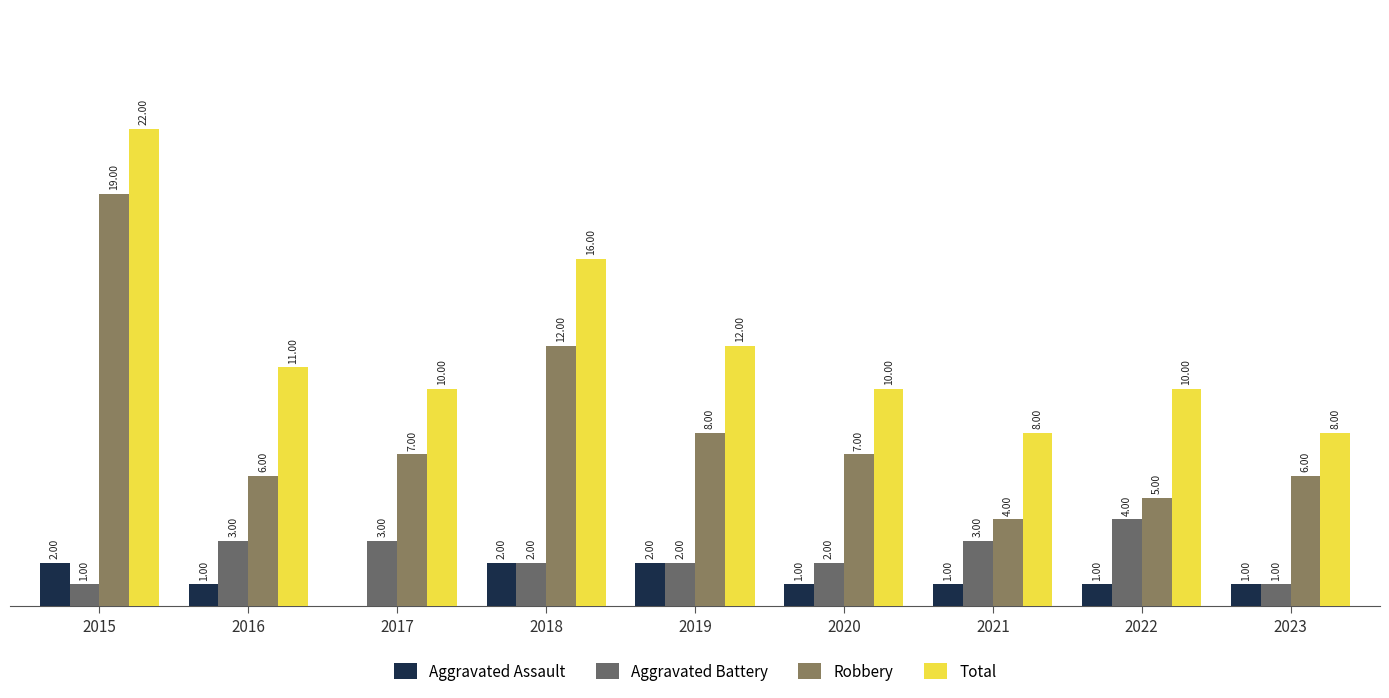

Are the bars grouped side by side (vs. stacked)?

Yes